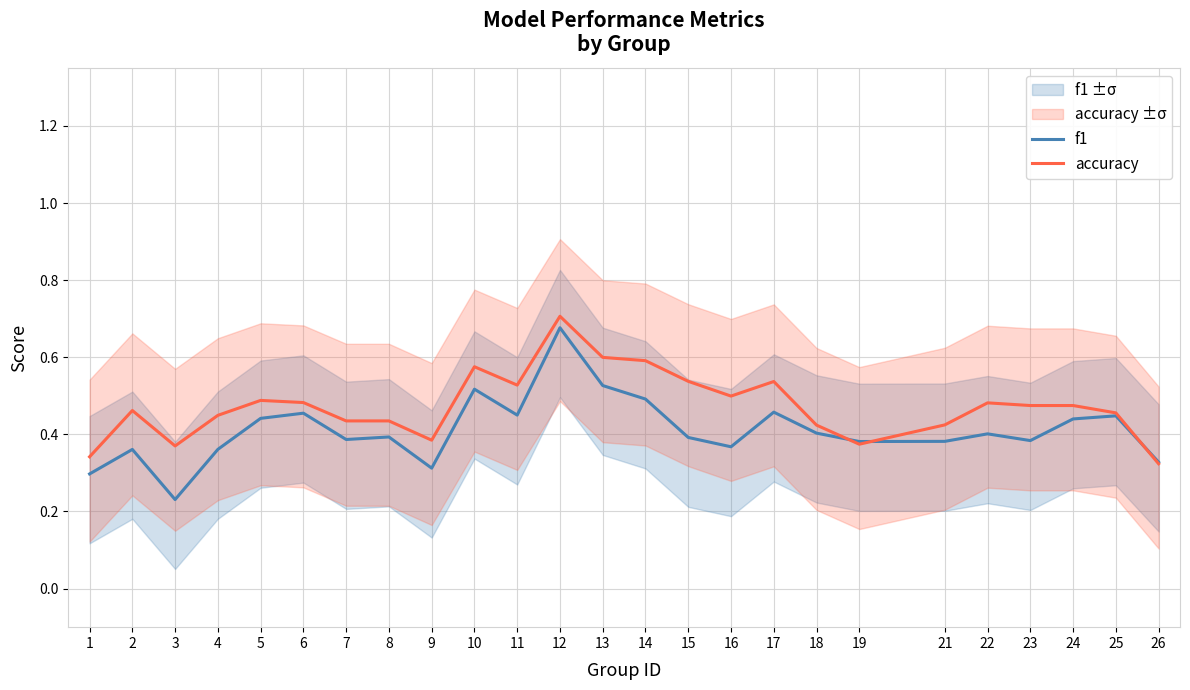

What is the spread (max minus min) of values at 15?

0.1